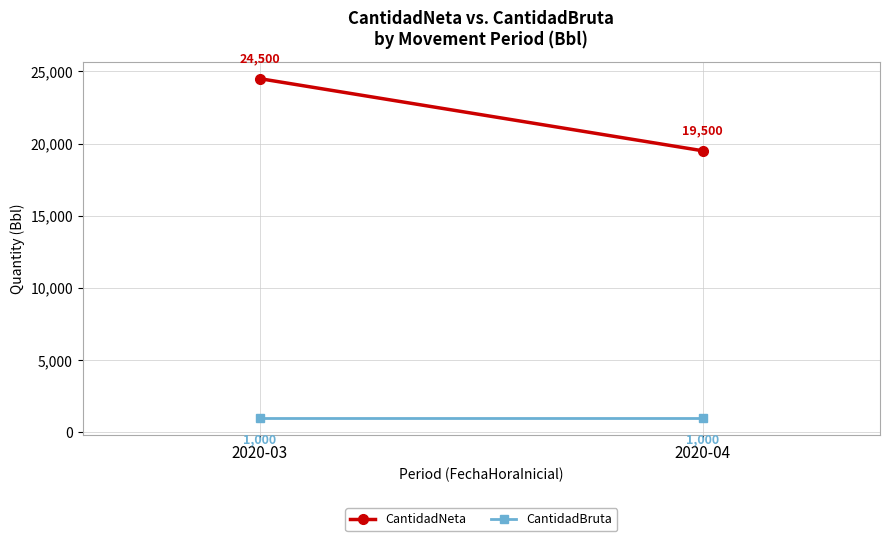

List the series in order of their overall mean, highest first.

CantidadNeta, CantidadBruta